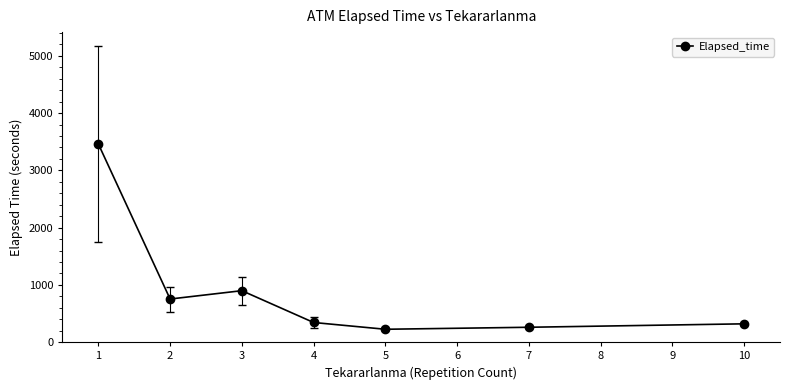

Which has a higher value, 4 or 1?

1